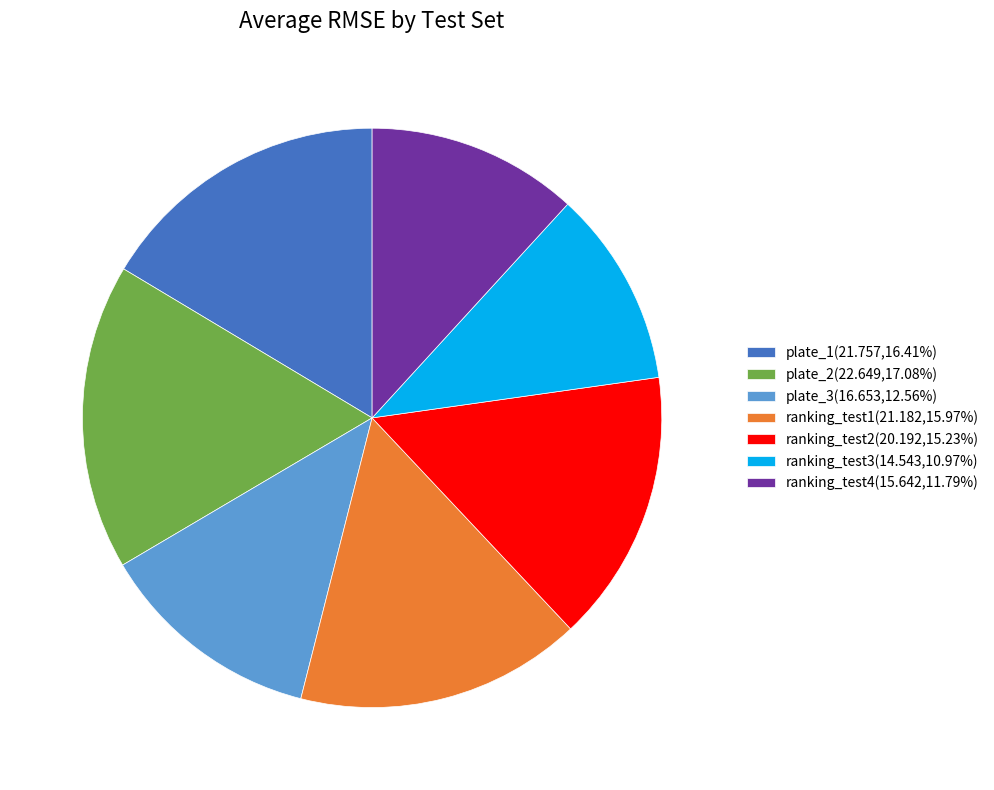

Approximately how many times larger is the value at plate_3(16.653,12.56%) compared to plate_1(21.757,16.41%)?

0.8